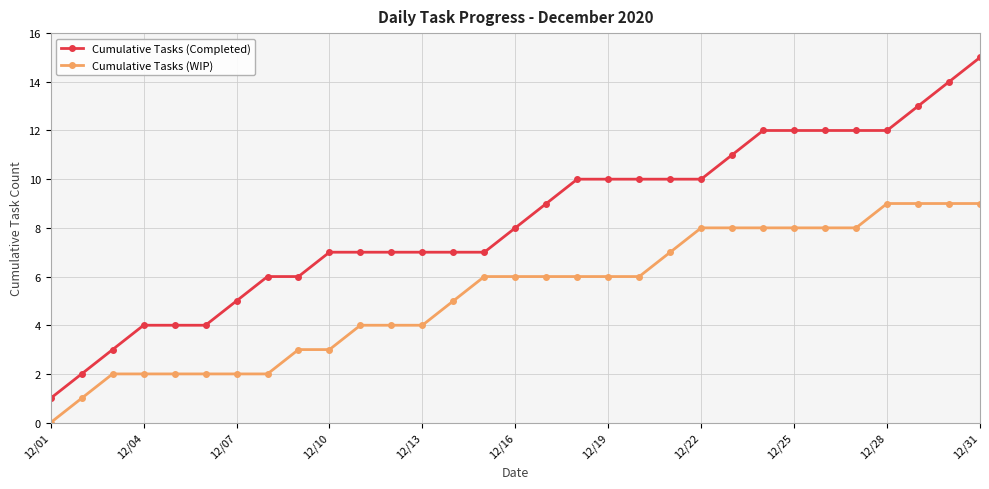

How many distinct data groups are displayed?

2